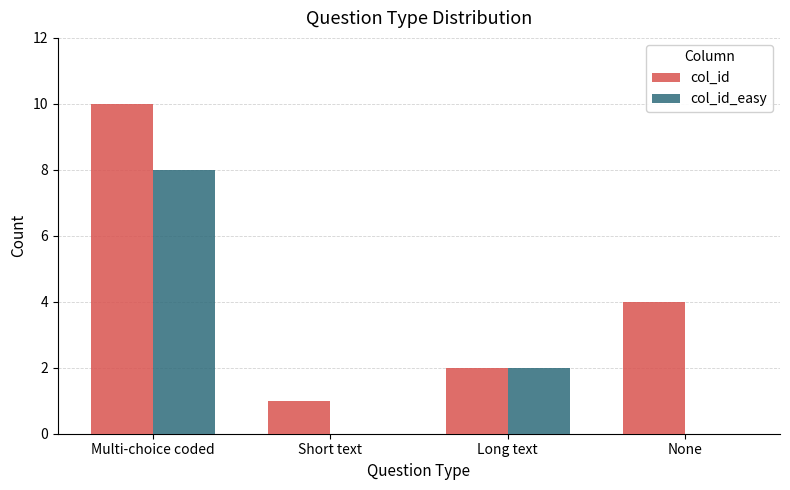

What is the difference between the col_id values at Long text and Multi-choice coded?

8